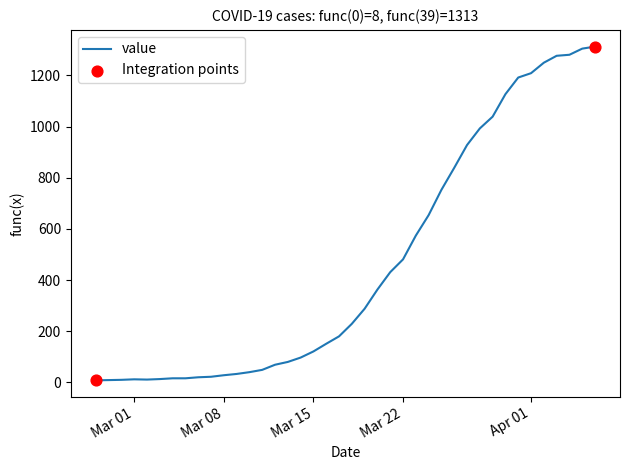

What is the difference between the maximum and minimum values?

1305